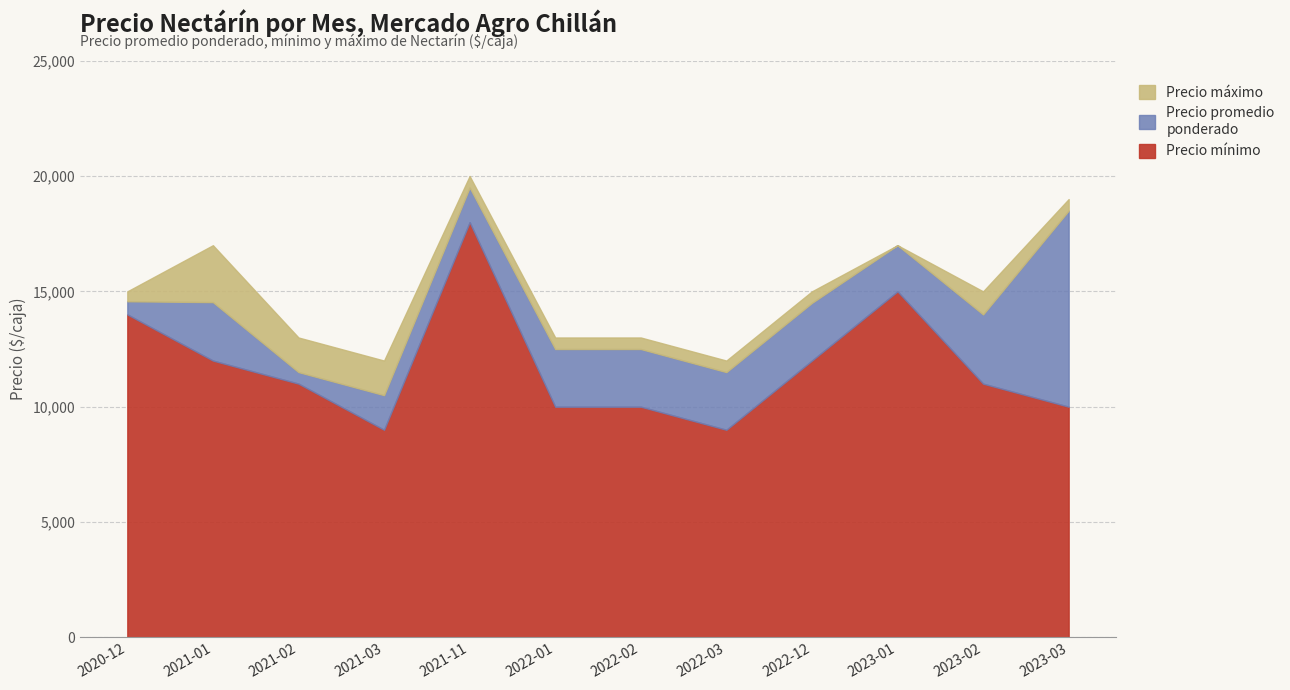

What is the label of the 7th point from the right?

2022-01